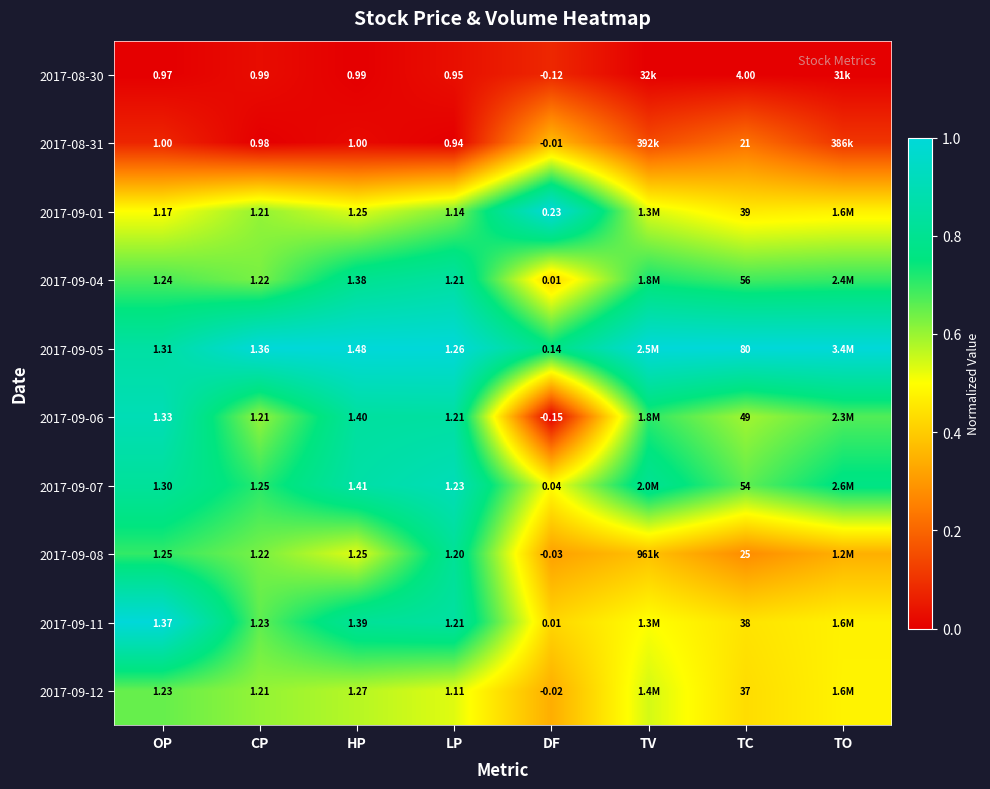

At how many categories does at least one series exceed 0?

8